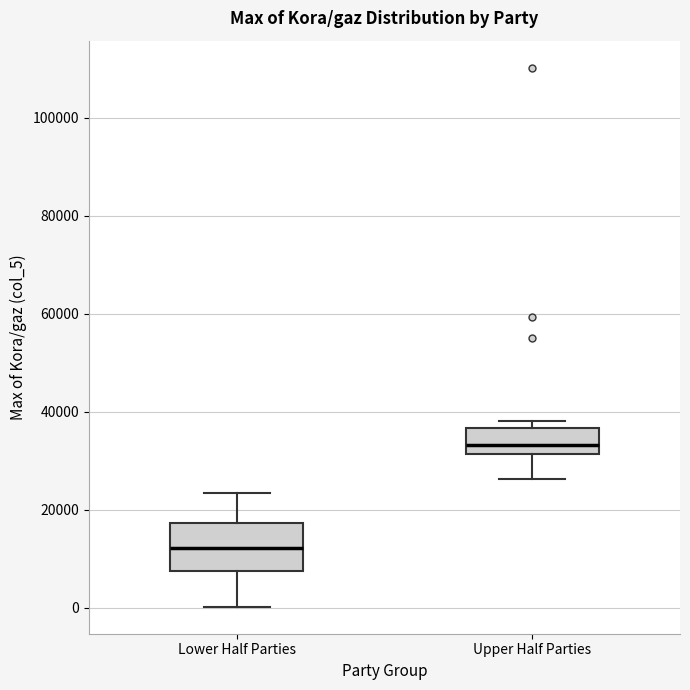

Reading left to right, read every box against the y-axis: the position of its median line, the range the box covers, and the ends of its whiskers. The values are not printed on the chart, so give them approximately, as read against the axis.

Lower Half Parties: median 12000, box 8000 to 18000, whiskers 0 to 24000
Upper Half Parties: median 34000, box 32000 to 36000, whiskers 26000 to 38000